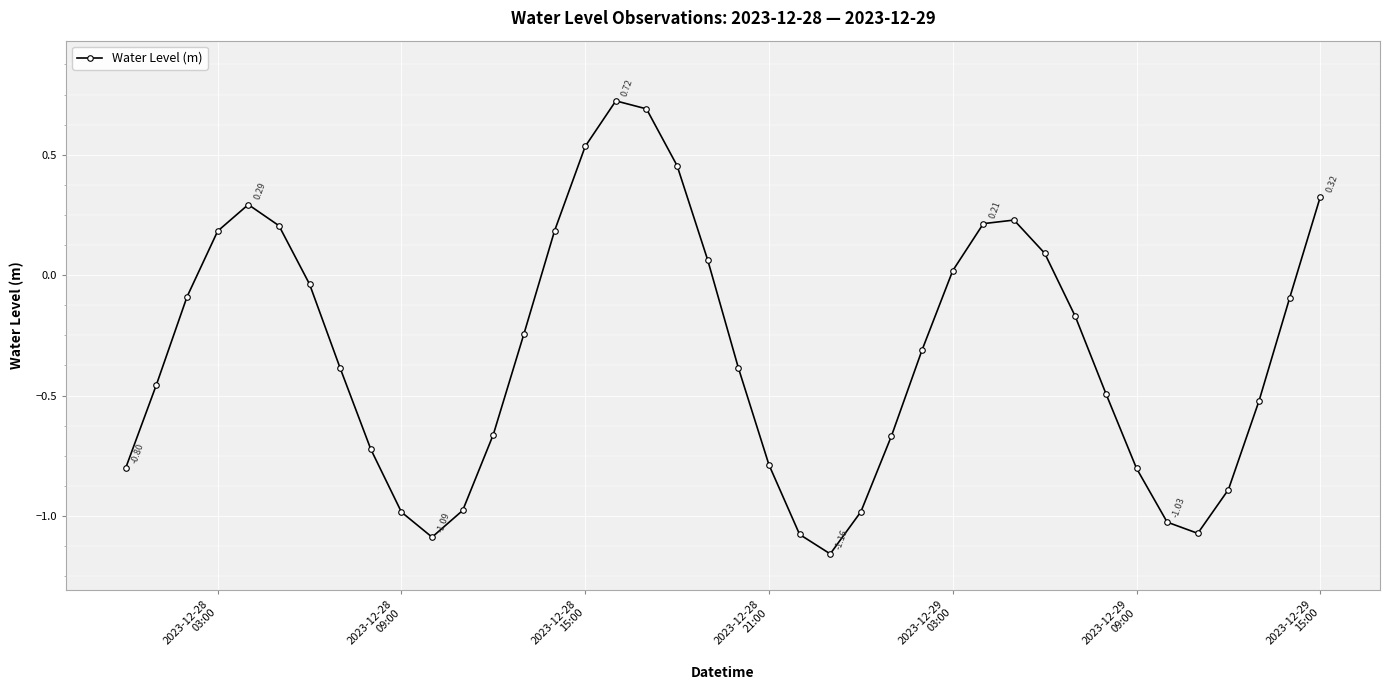

True or false: there are more than 2 points higher than both neighbors.

True